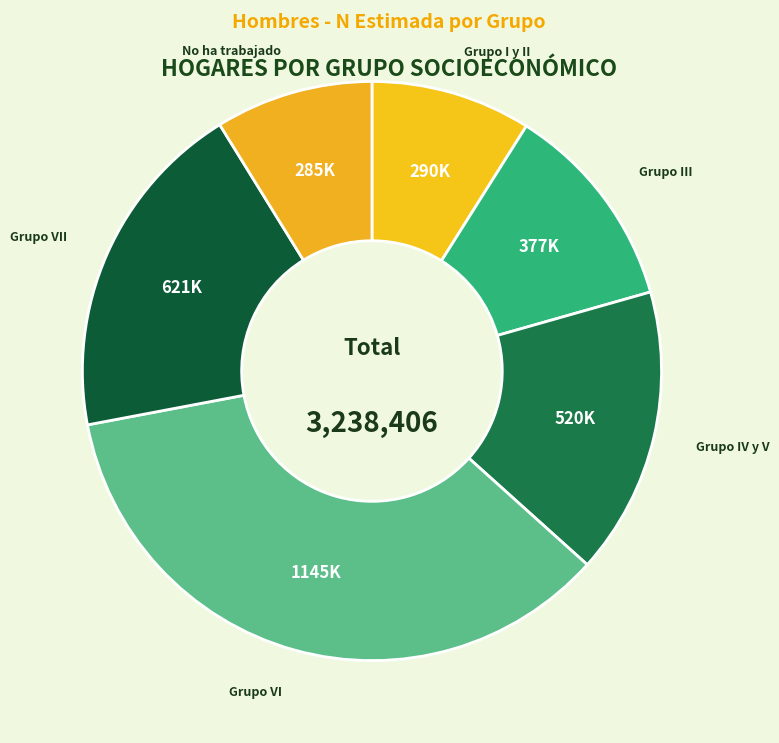

How many slices are in this pie chart?

6